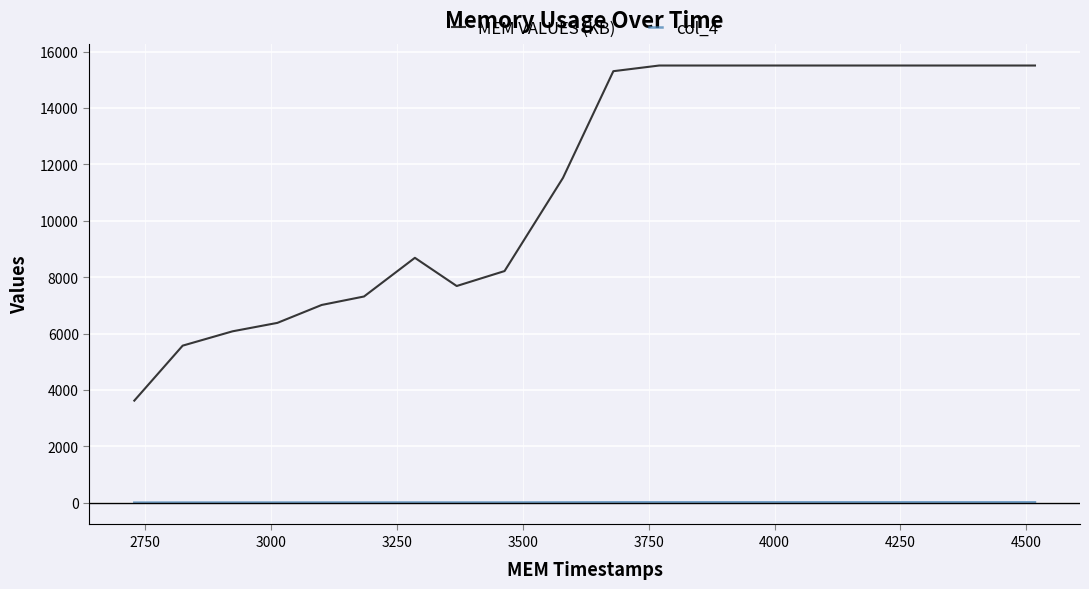

Which series has the largest range (max minus min)?

MEM VALUES (KB)